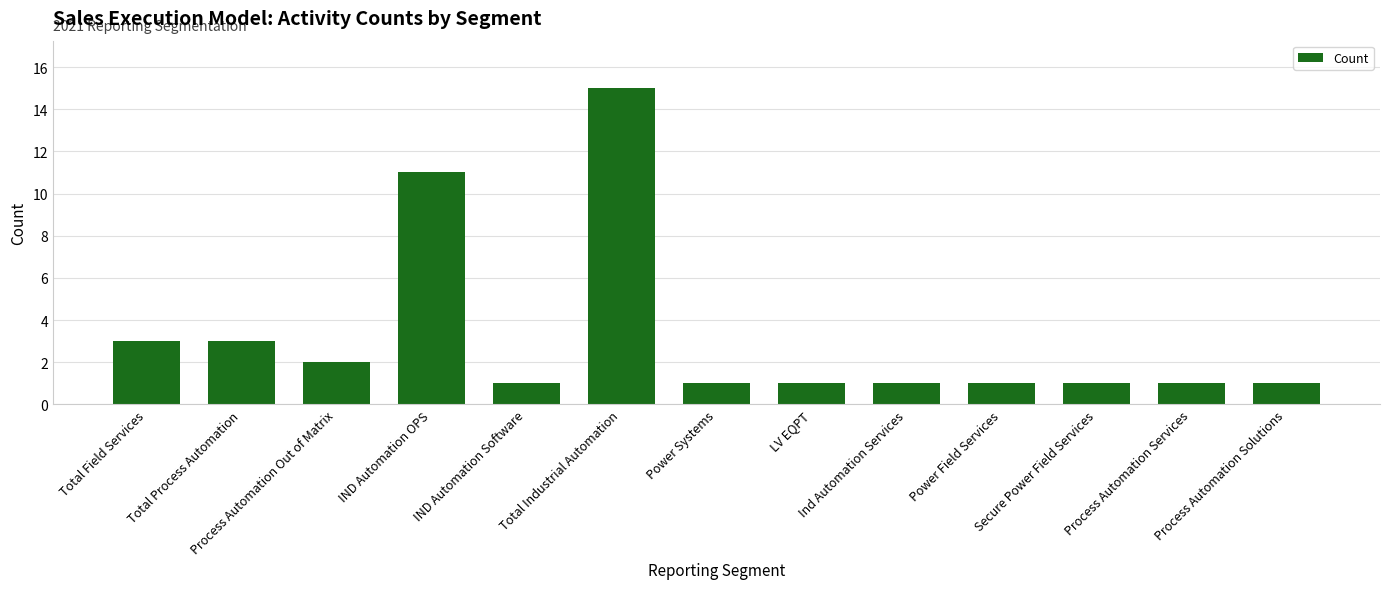

What is the value of the 8th bar from the left?

1